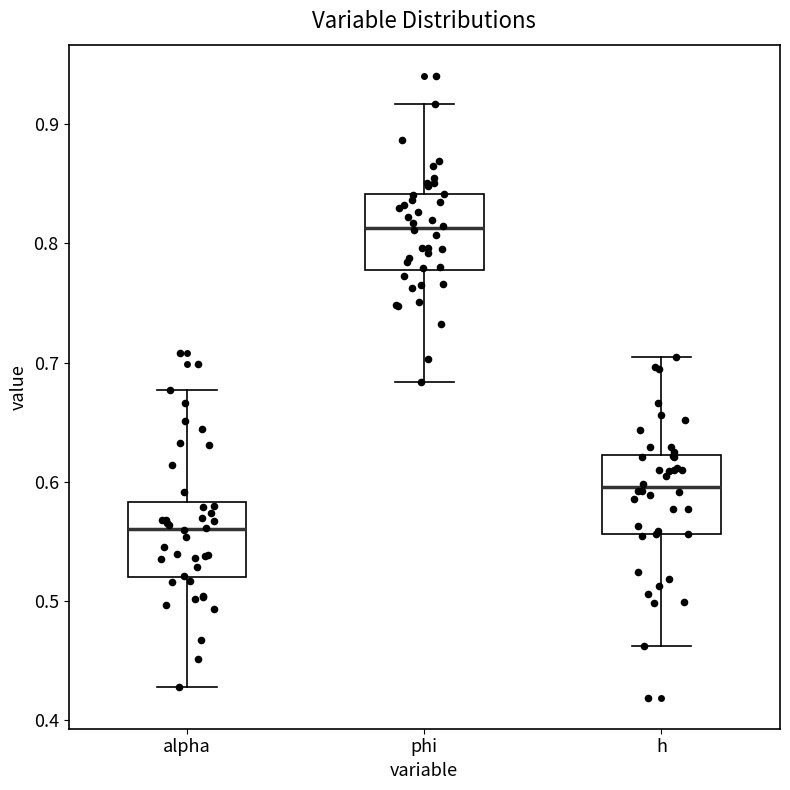

Reading left to right, read every box against the y-axis: the position of its median line, the range the box covers, and the ends of its whiskers. The values are not printed on the chart, so give them approximately, as read against the axis.

alpha: median 0.56, box 0.52 to 0.58, whiskers 0.43 to 0.68
phi: median 0.81, box 0.78 to 0.84, whiskers 0.68 to 0.92
h: median 0.60, box 0.56 to 0.62, whiskers 0.46 to 0.70